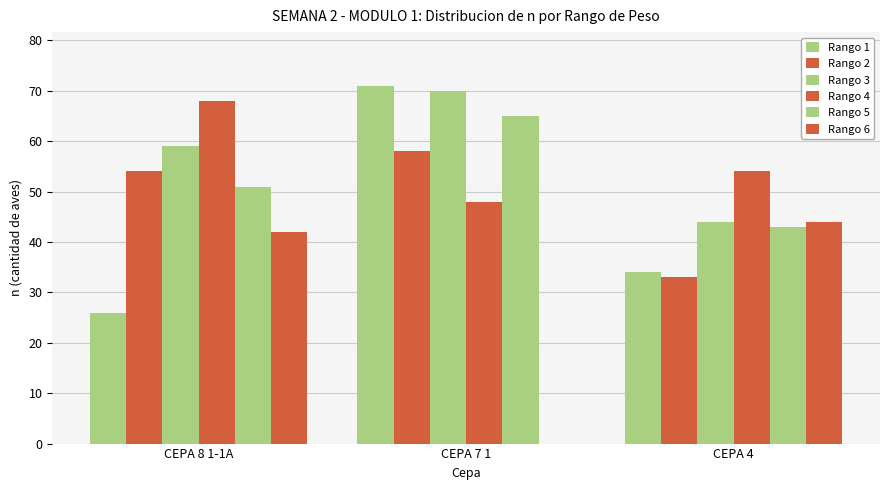

Are the bars horizontal?

No